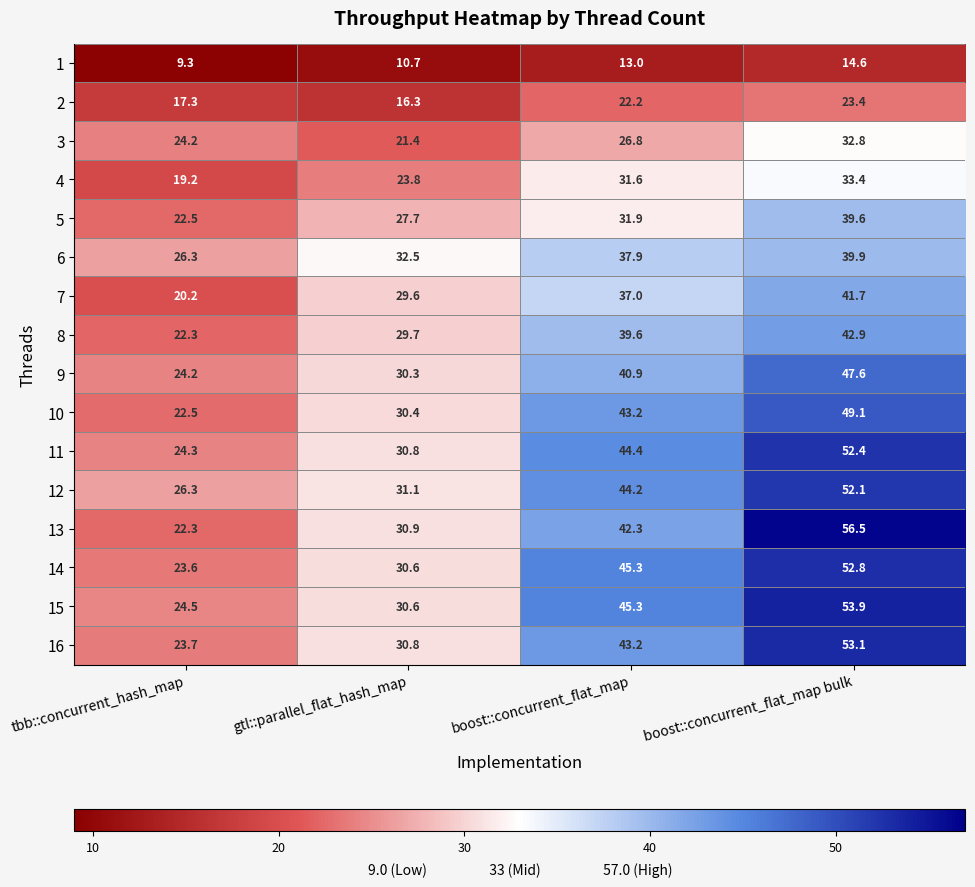

At which category is the sum across all series the highest?

boost::concurrent_flat_map bulk